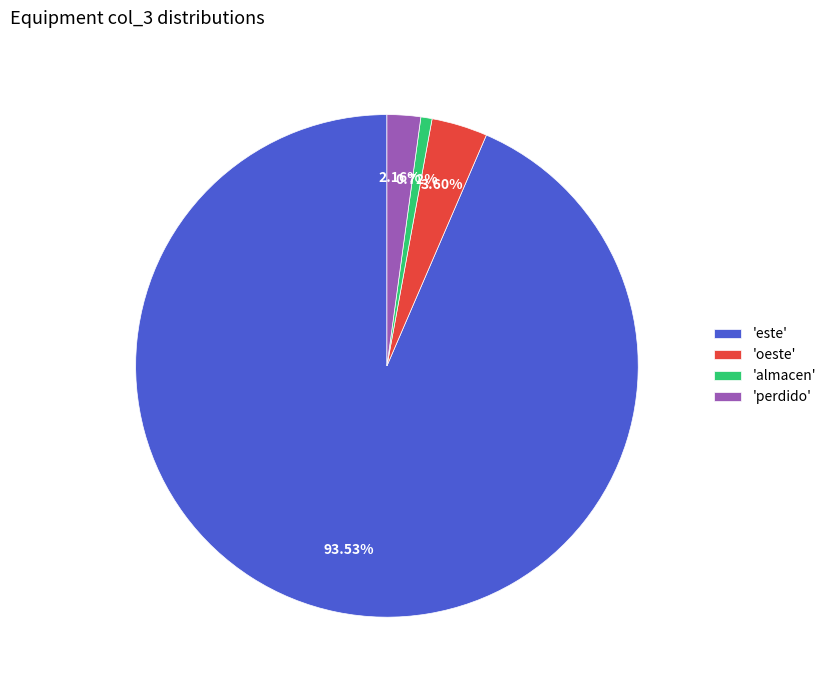

What is the ratio of the value at 'perdido' to the value at 'almacen'?

3.0